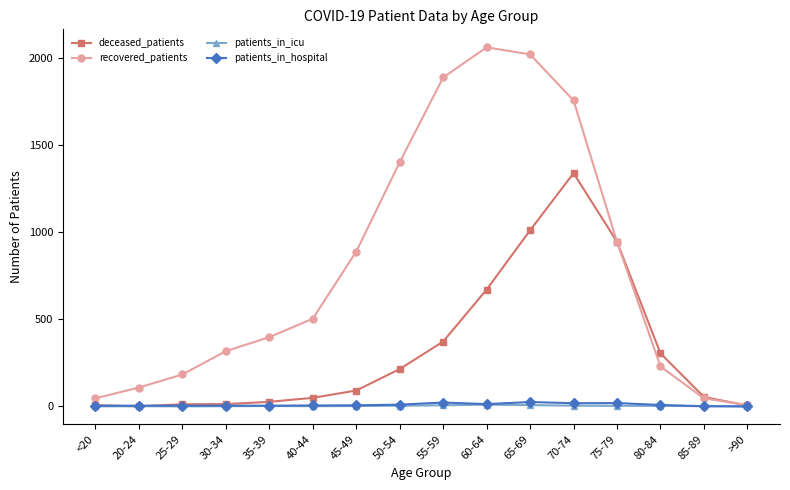

What is the difference between the patients_in_hospital values at 70-74 and 60-64?

5